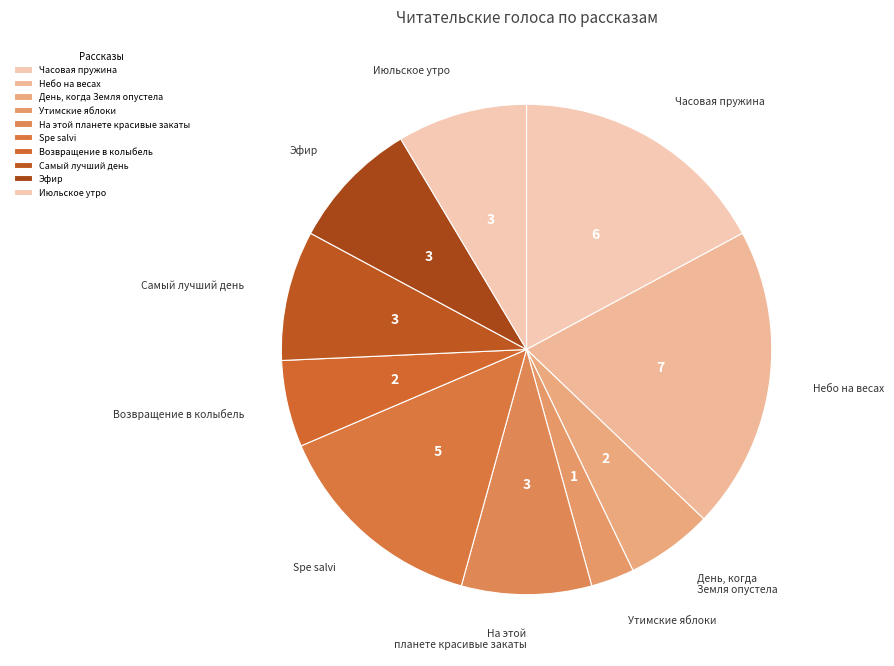

Which slice is the largest?

Небо на весах